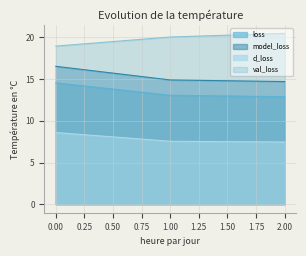

Which category has the lowest value in the loss series?

2